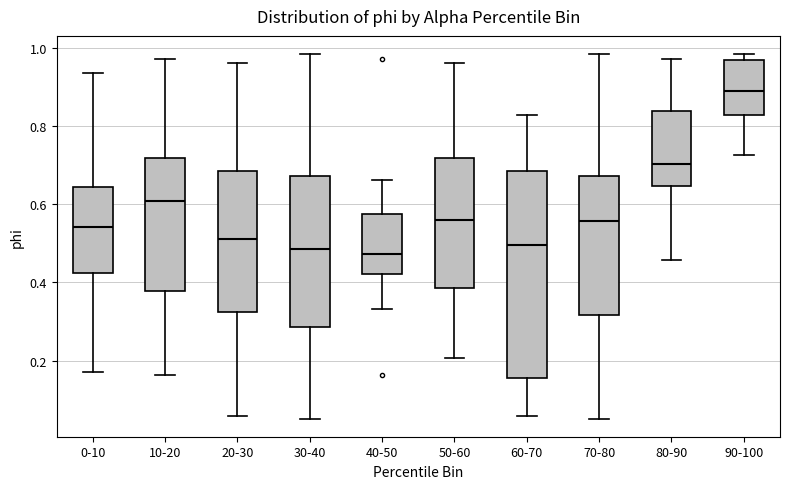

Where does the upper whisker of the box for 40-50 end on the y-axis? The values are not printed on the chart, so give them approximately, as read against the axis.

0.66